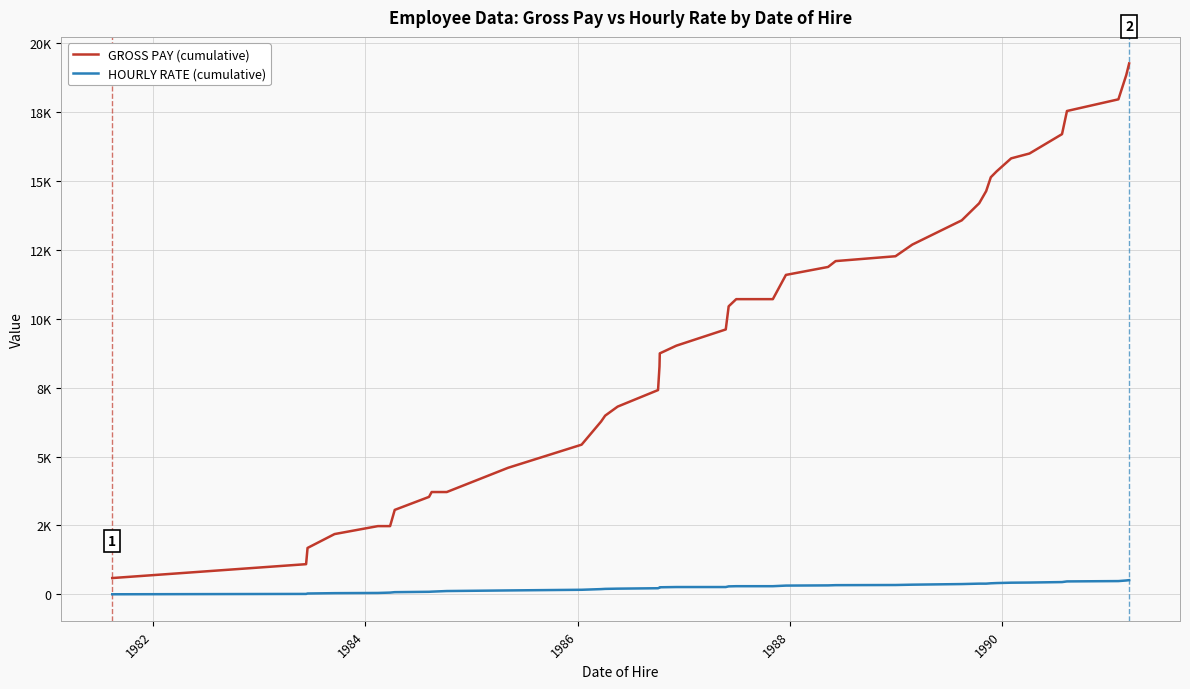

True or false: HOURLY RATE (cumulative) has more than 1 interior local peaks.

False